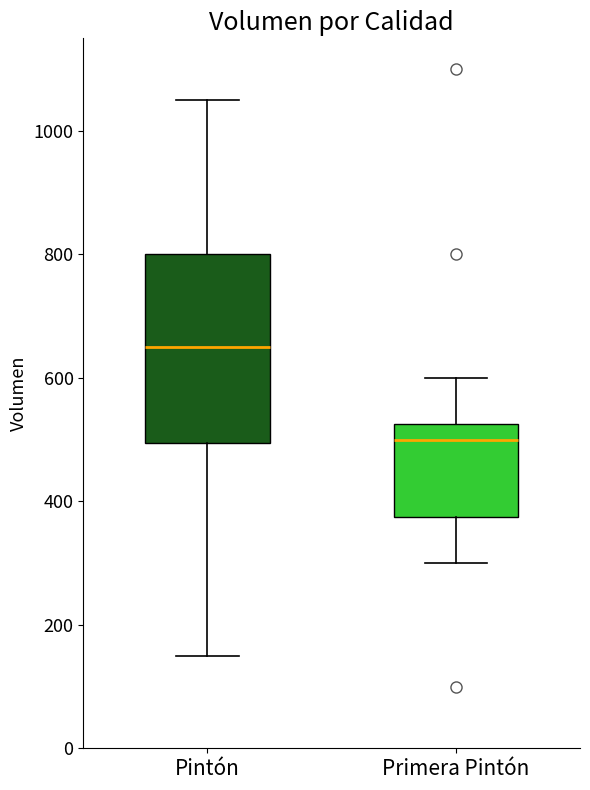

Where is the lower edge of the box for Pintón on the y-axis? The values are not printed on the chart, so give them approximately, as read against the axis.

500